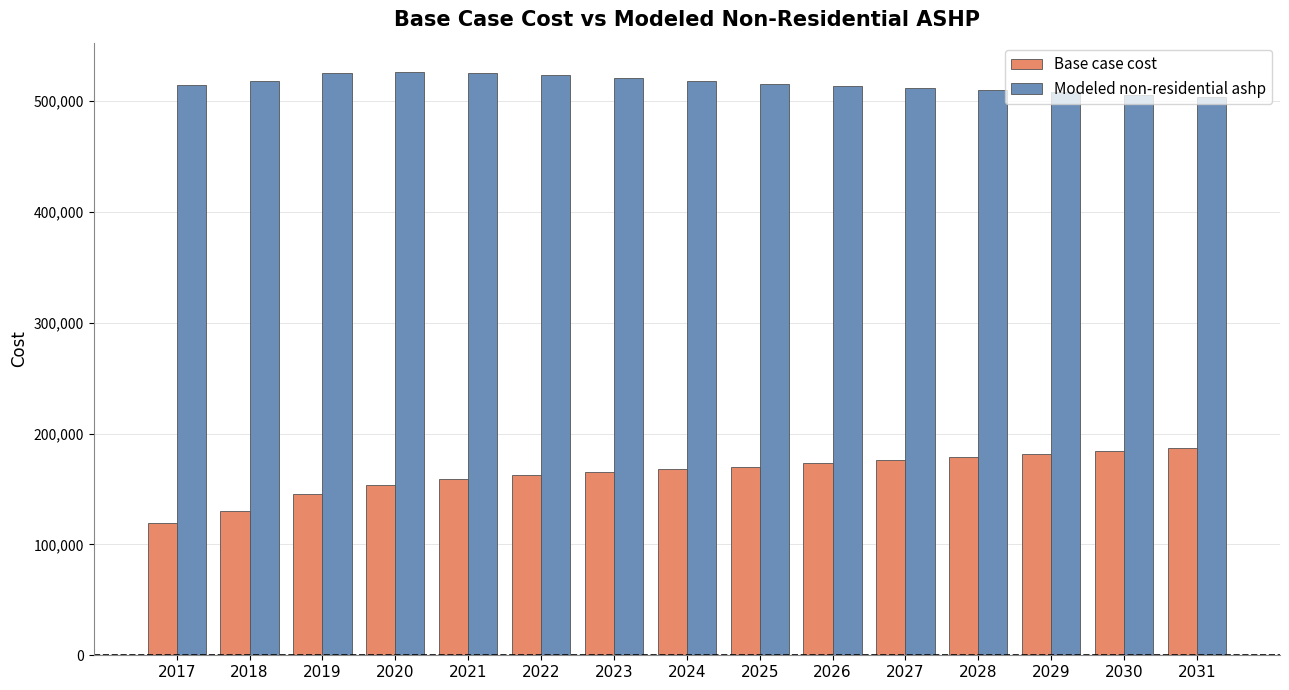

What is the smallest value displayed?

119295.7